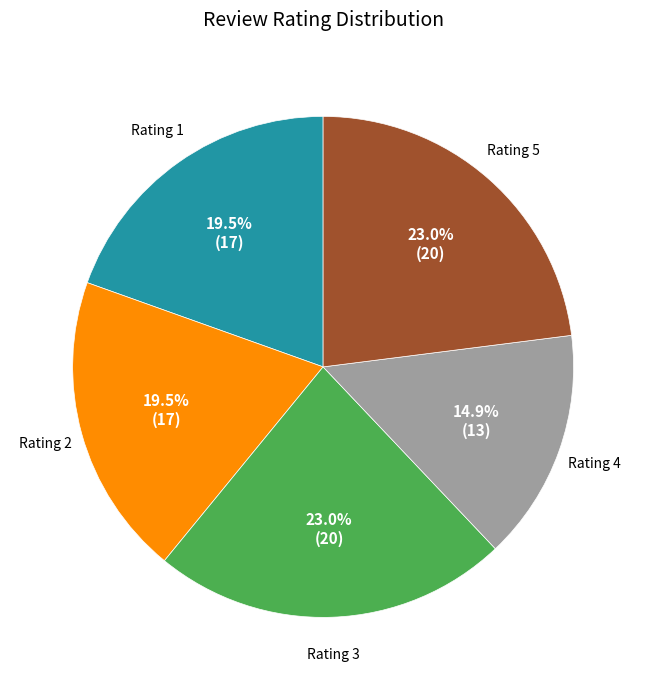

To the nearest percent, what is the difference between the largest and smallest slice percentages?

8%